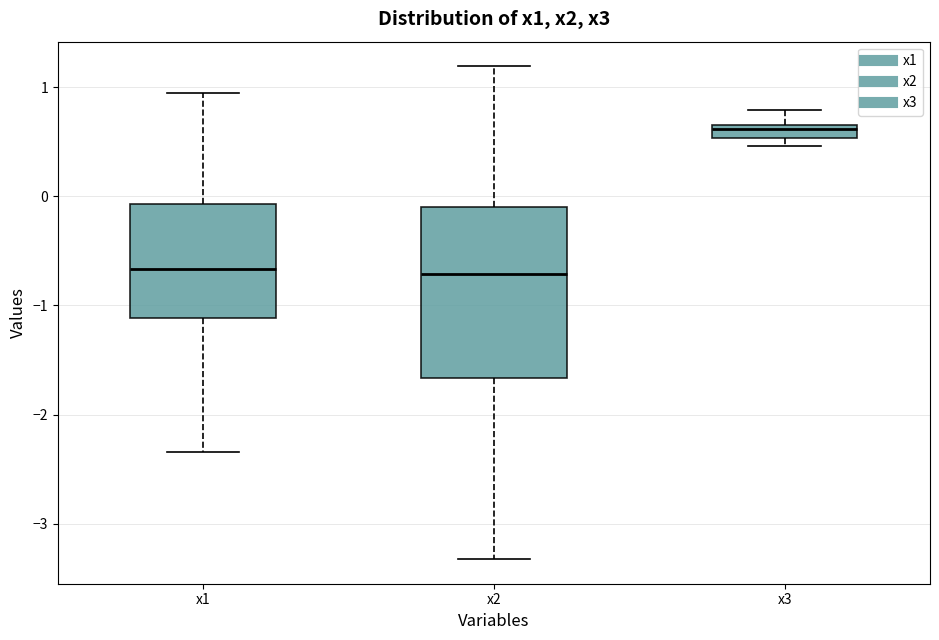

Comparing the boxes themselves (not the whiskers), which one is the tallest?

x2